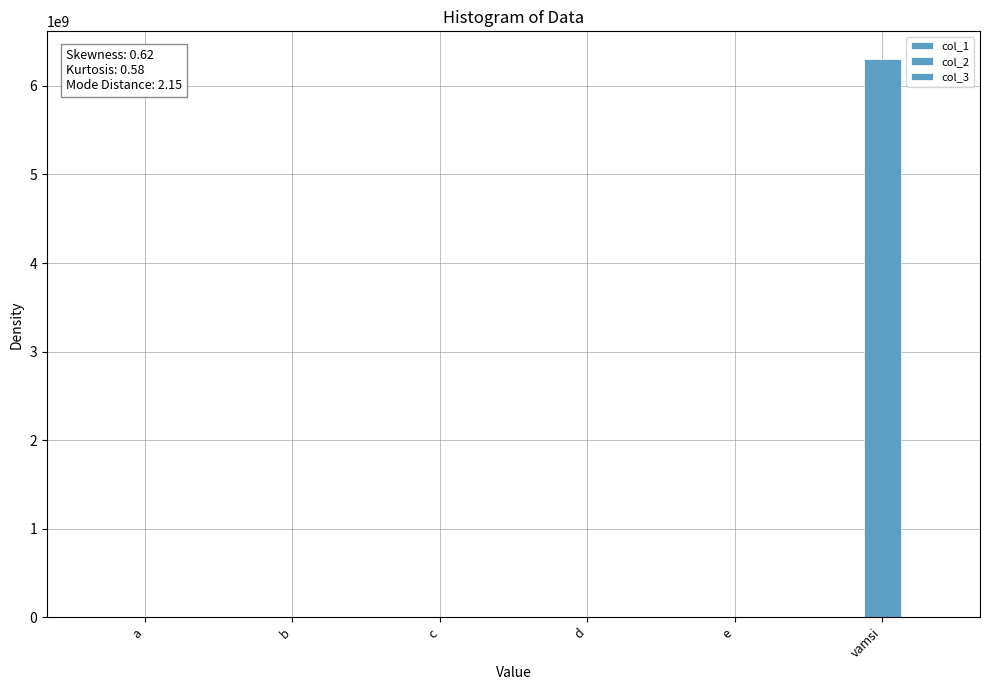

What is the difference between the maximum and minimum values in the col_1 series?

122